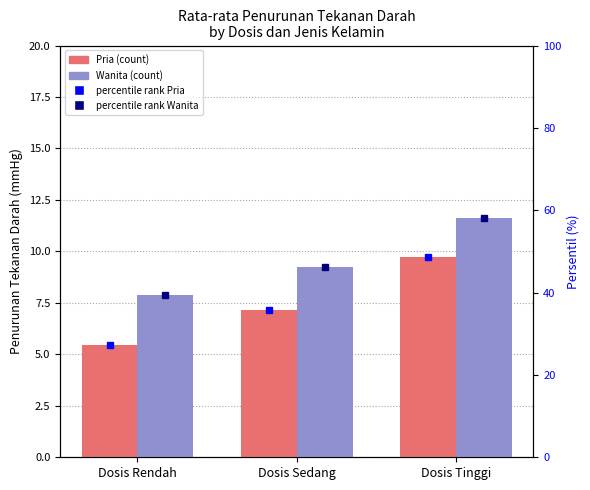

Which series has the largest total across all categories?

Wanita